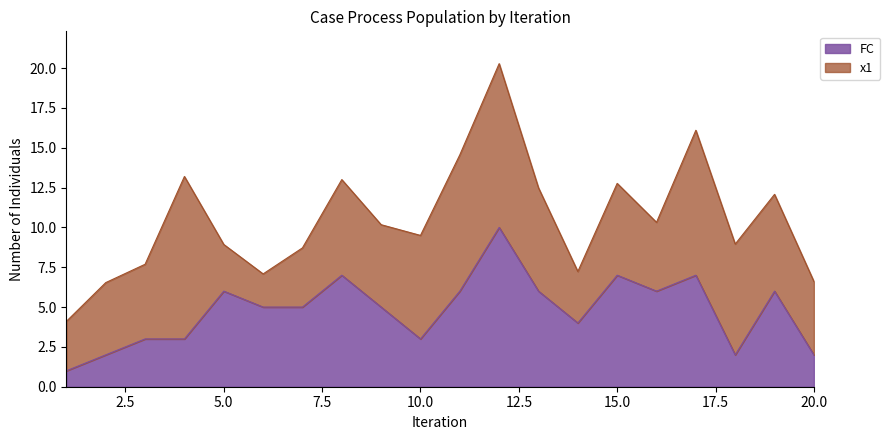

How many points are higher than both their immediate neighbors (excluding endpoints)?

6